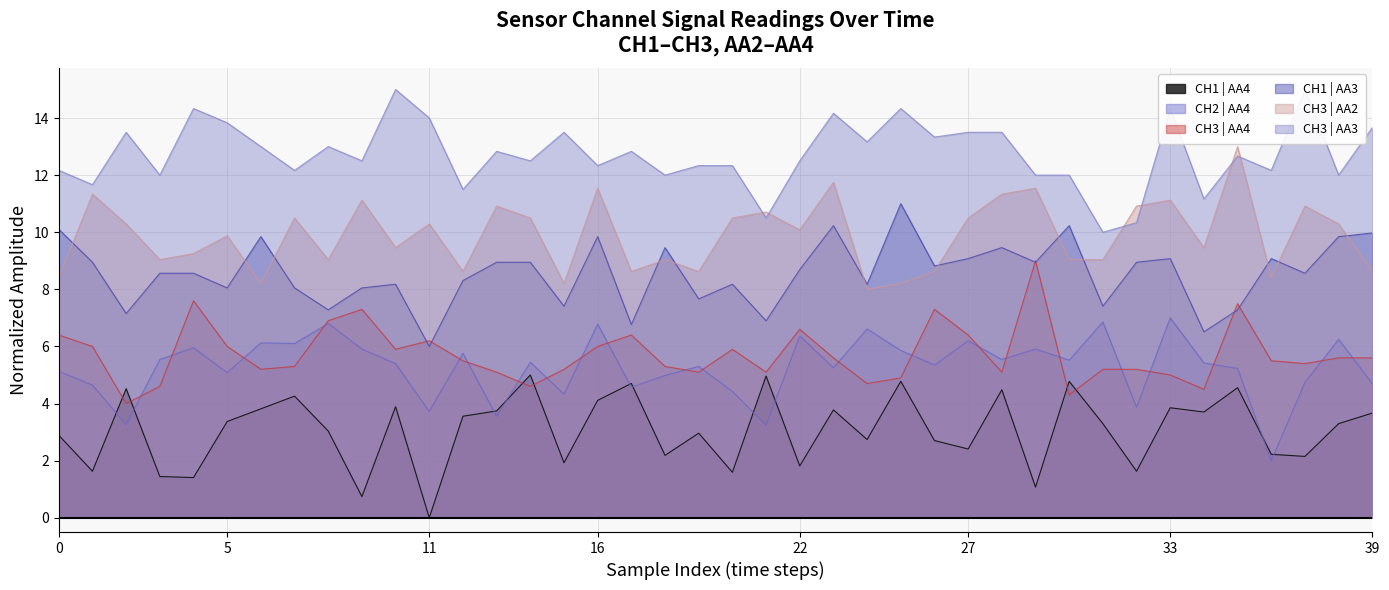

What is the maximum value shown in the chart?

15.0